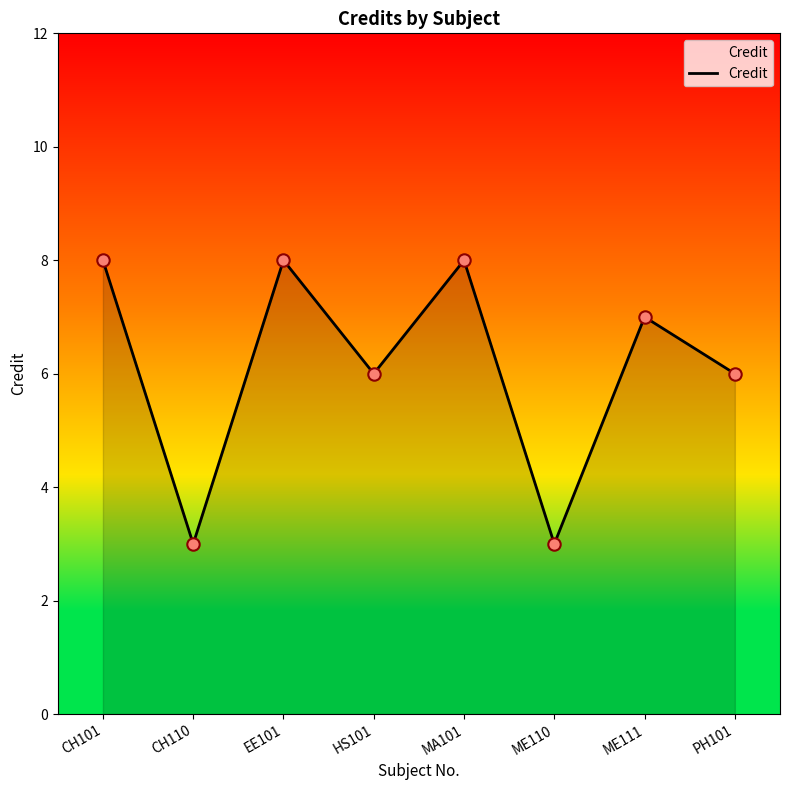

What is the change in value from EE101 to HS101?

-2